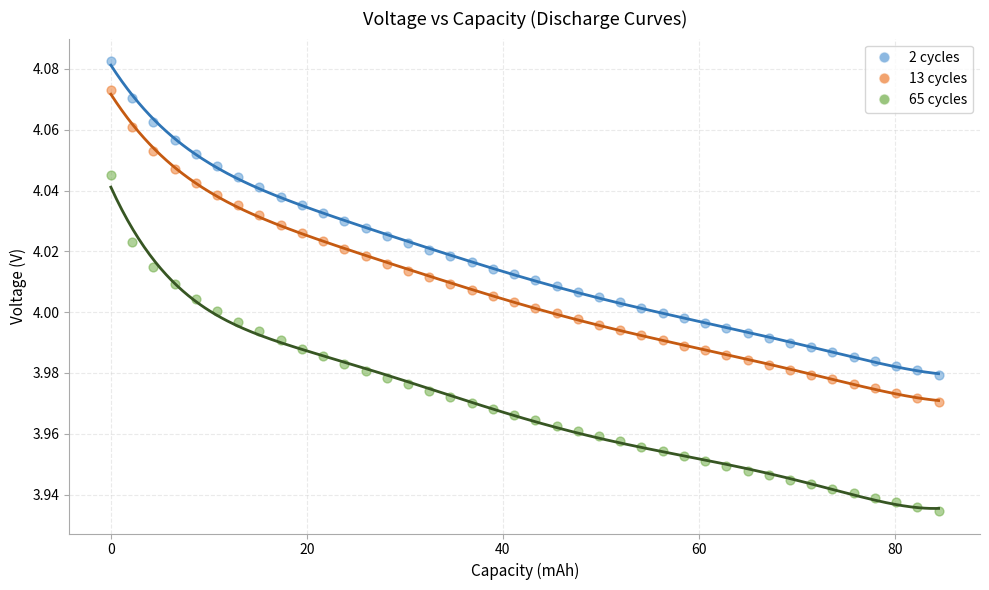

What are all the series names shown in the legend?

2 cycles, 13 cycles, 65 cycles